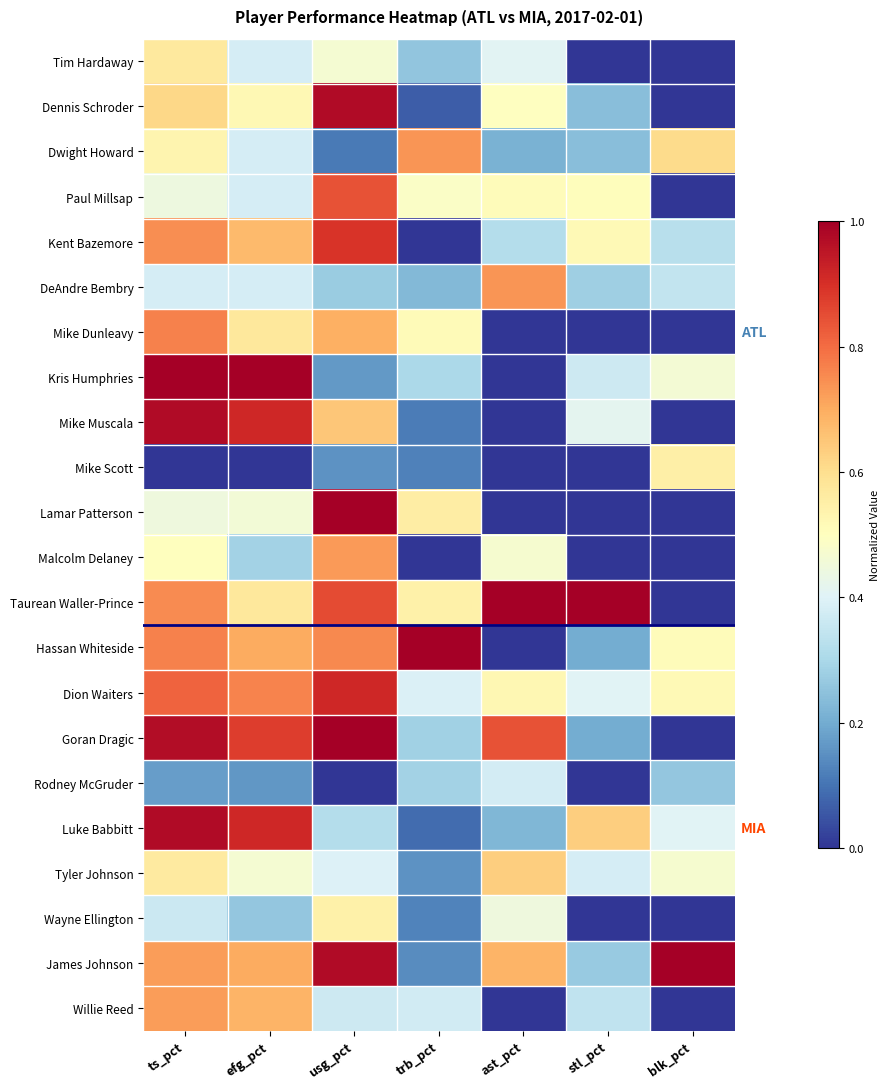

List the series in order of their peak value, highest first.

Kris Humphries, Lamar Patterson, Taurean Waller-Prince, Hassan Whiteside, Goran Dragic, James Johnson, Dennis Schroder, Mike Muscala, Luke Babbitt, Dion Waiters, Kent Bazemore, Paul Millsap, Mike Dunleavy, Dwight Howard, DeAndre Bembry, Malcolm Delaney, Willie Reed, Tyler Johnson, Tim Hardaway, Mike Scott, Wayne Ellington, Rodney McGruder